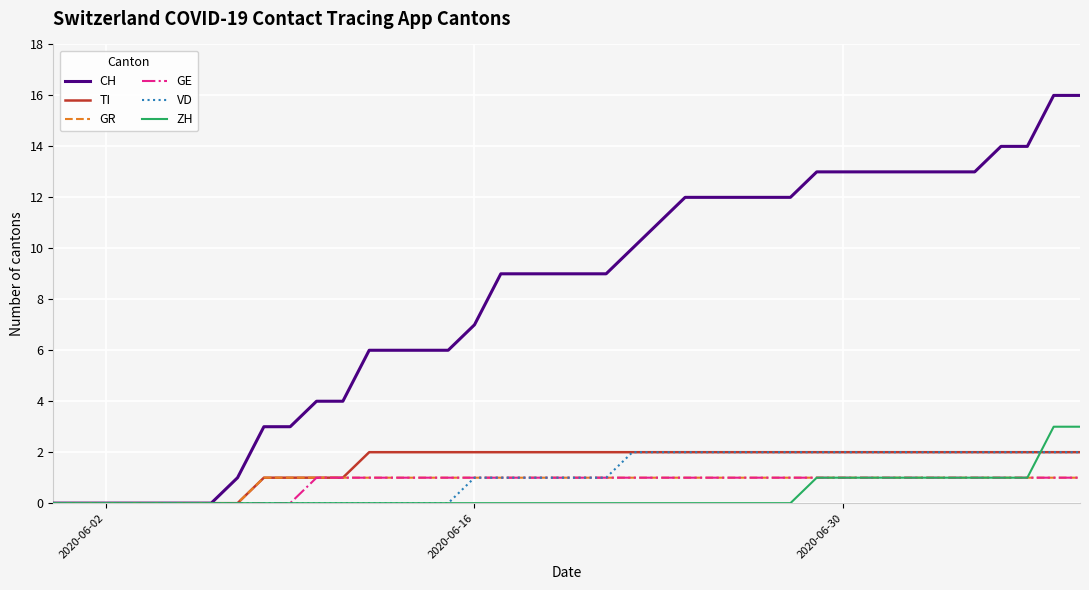

Which series has the widest spread of values?

CH